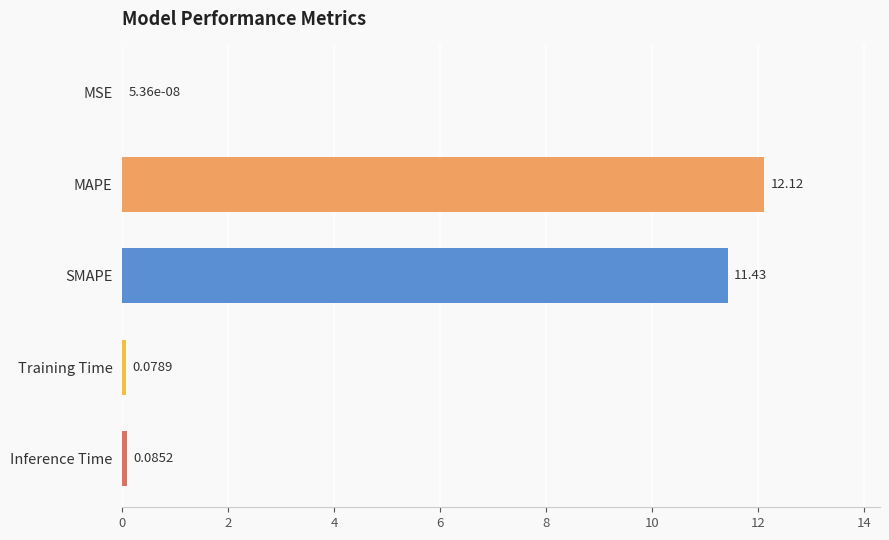

What is the change in value from MSE to MAPE?

+12.1